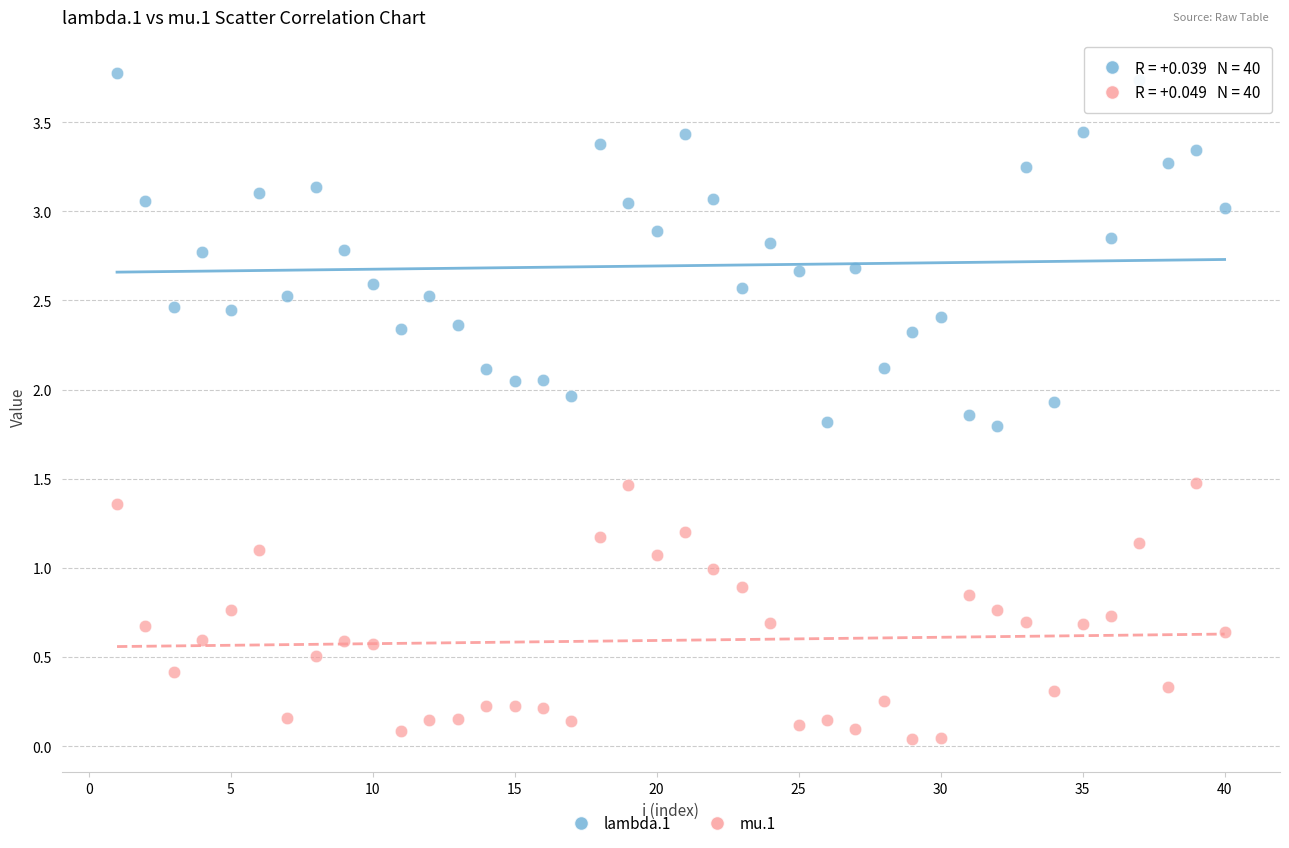

Which series reaches the maximum Y coordinate?

lambda.1